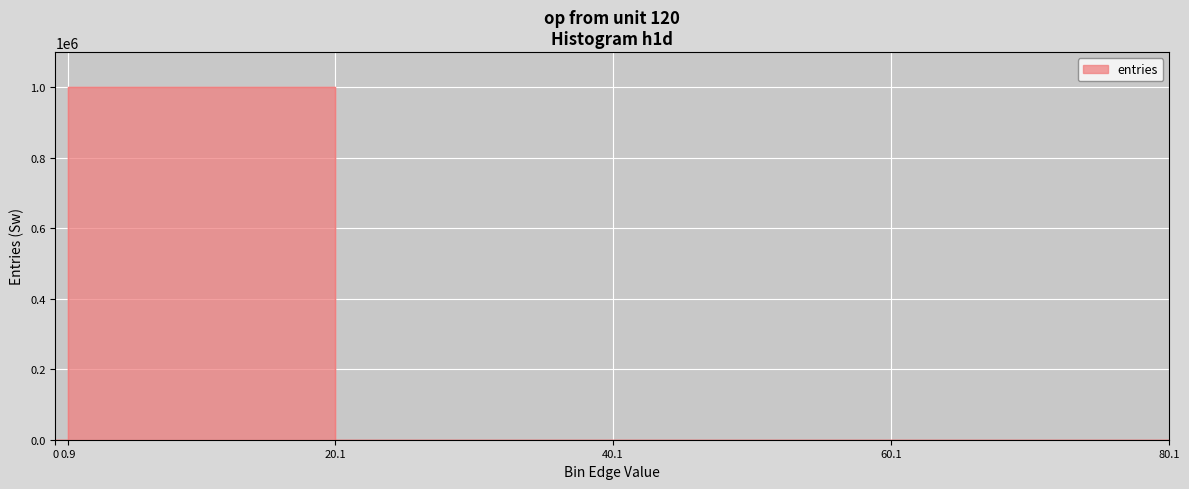

True or false: the data shows 10 at 40.1-60.1.

True